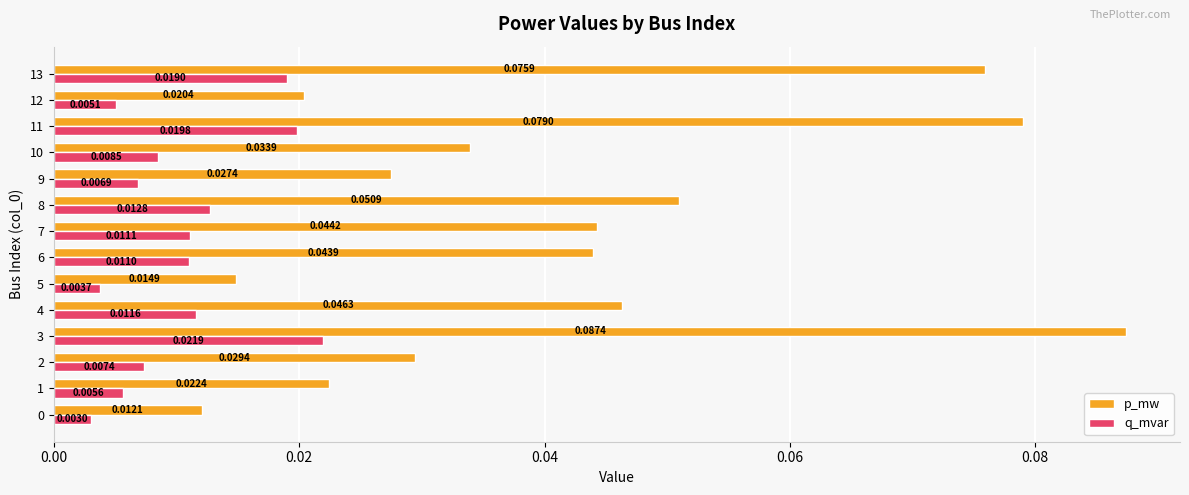

Which series has the widest spread of values?

p_mw